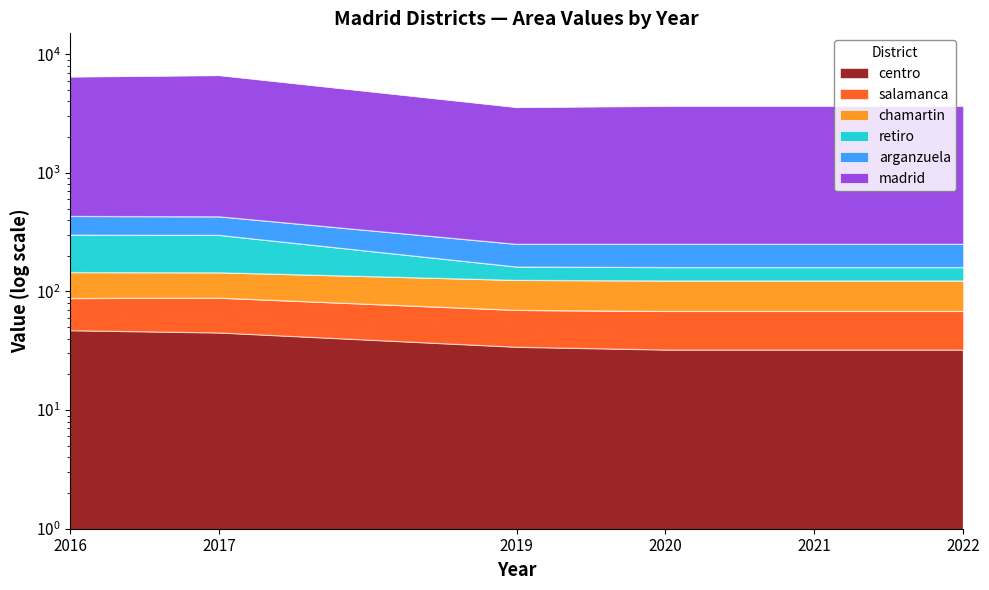

What is the total value across all series at 2022?

4101.7